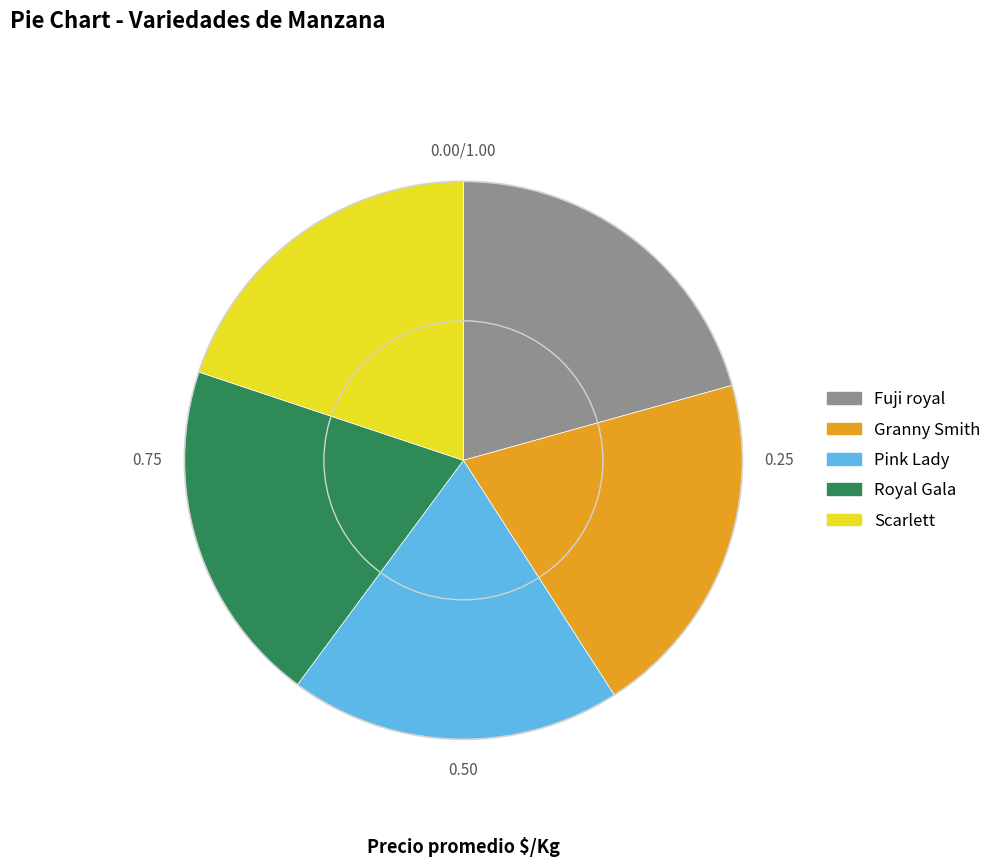

How many slices are in this pie chart?

5